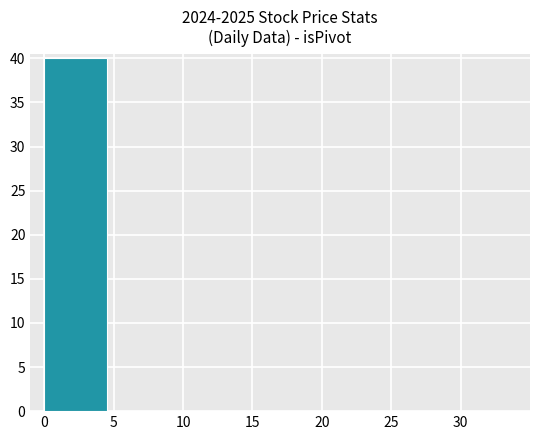

Is it true that the value at 20 is 0?

True